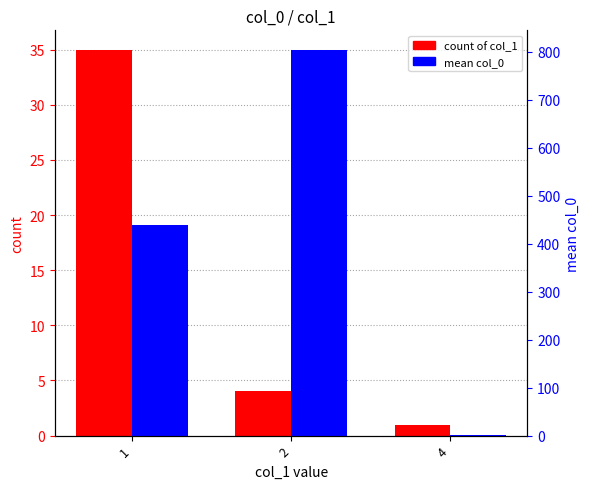

Rank the categories by mean col_0 value from highest to lowest.

2, 1, 4